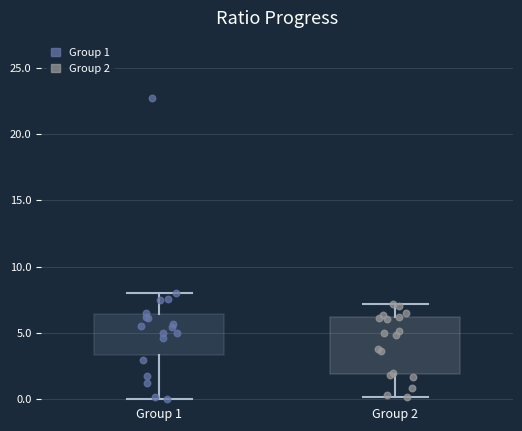

Which box's median line is the lowest?

Group 2